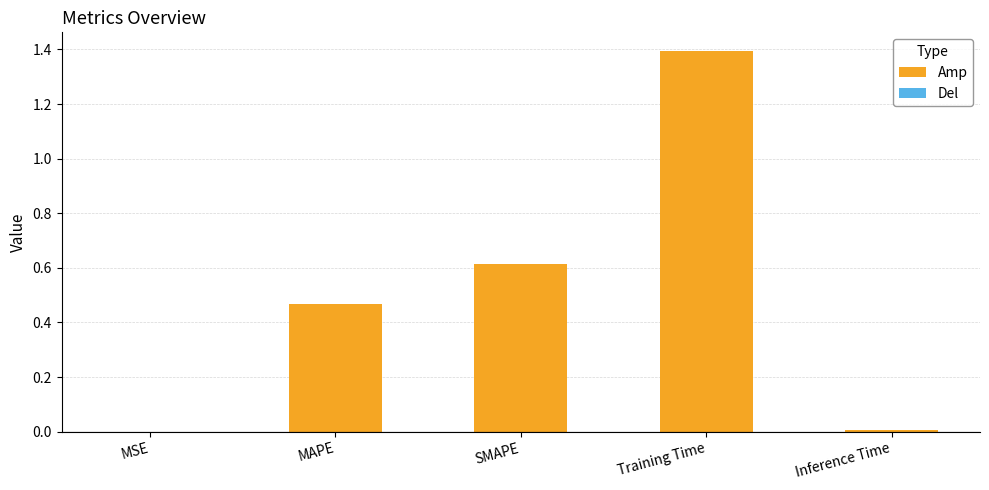

Which has a higher value, Training Time or MSE?

Training Time